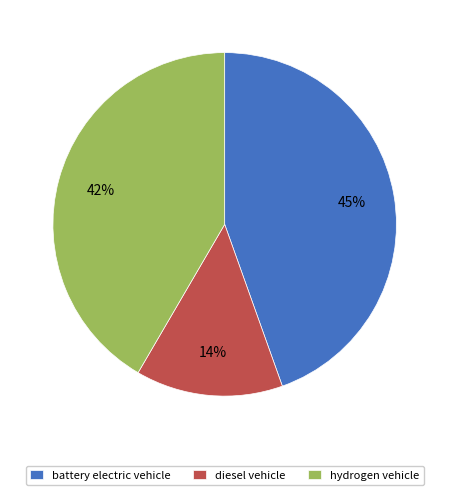

Do battery electric vehicle and diesel vehicle together represent more than half of the pie?

Yes